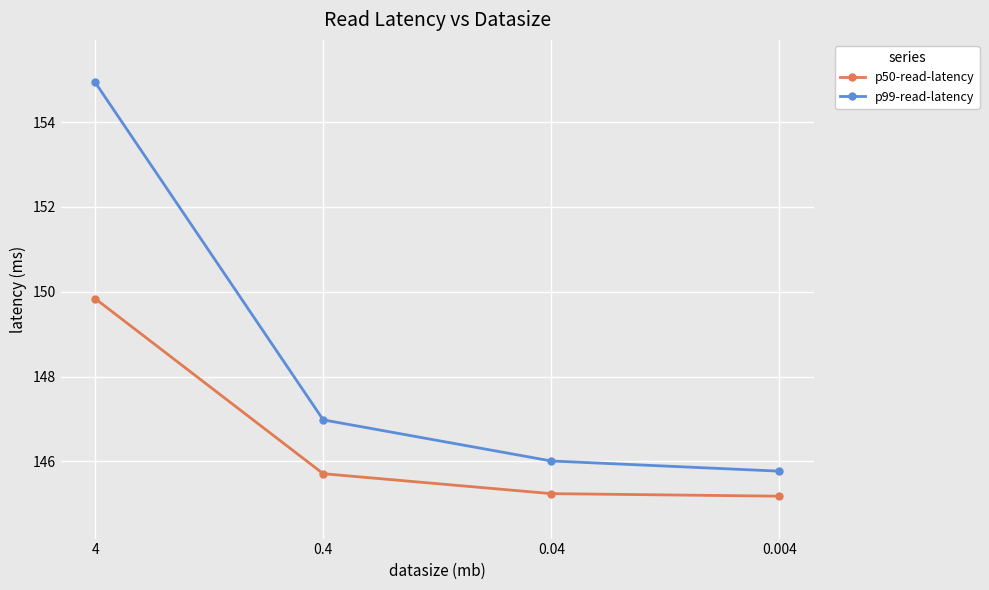

What is the average value of the p99-read-latency series?

148.4